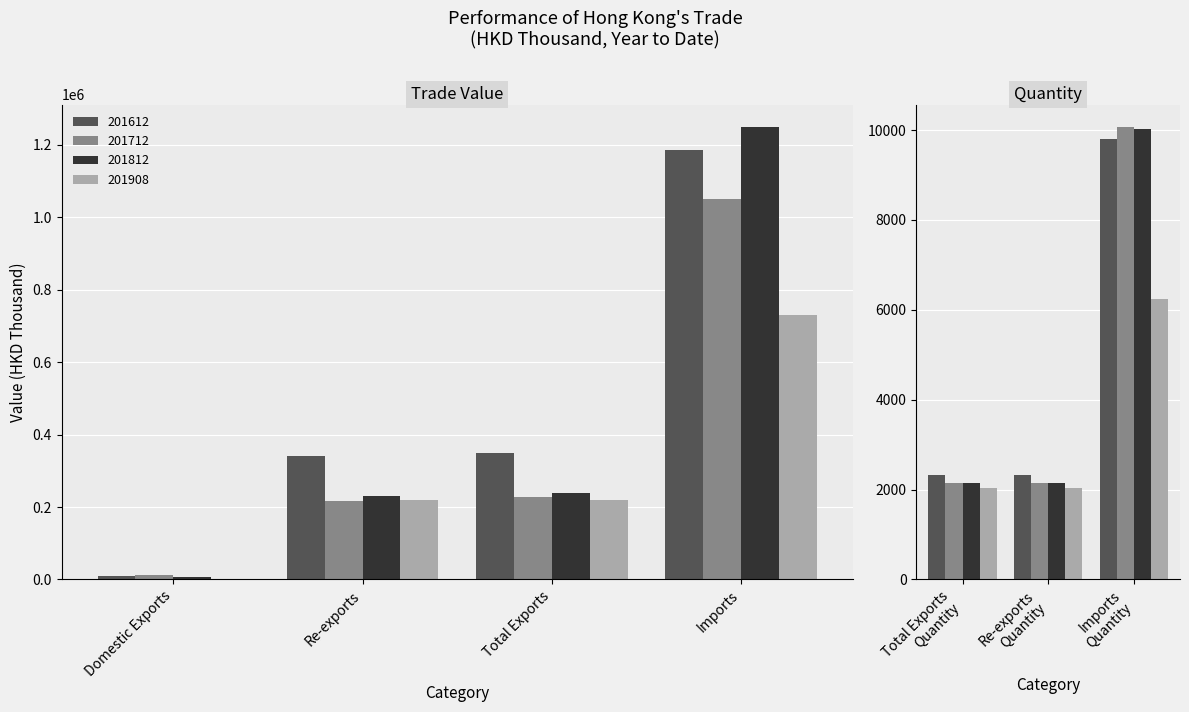

How many data points in 201908 are above 218118?

3